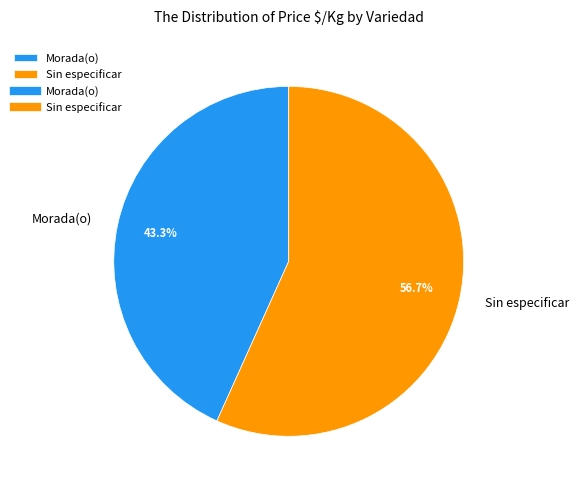

How many slices are in this pie chart?

2